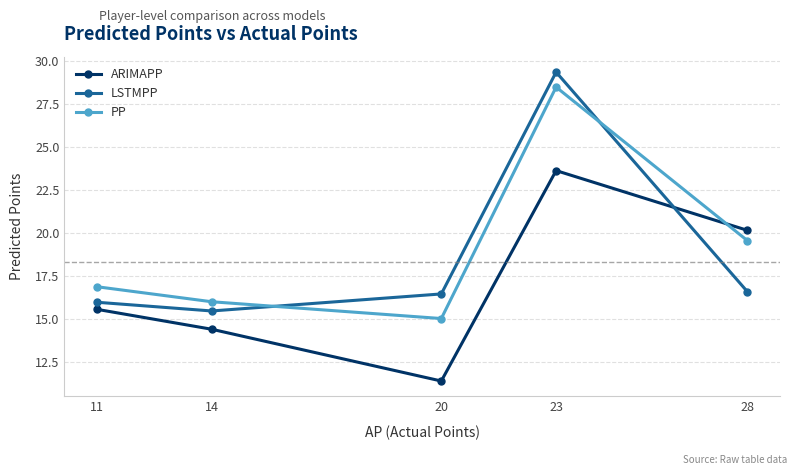

Is it true that PP equals 15.0 at 20?

True